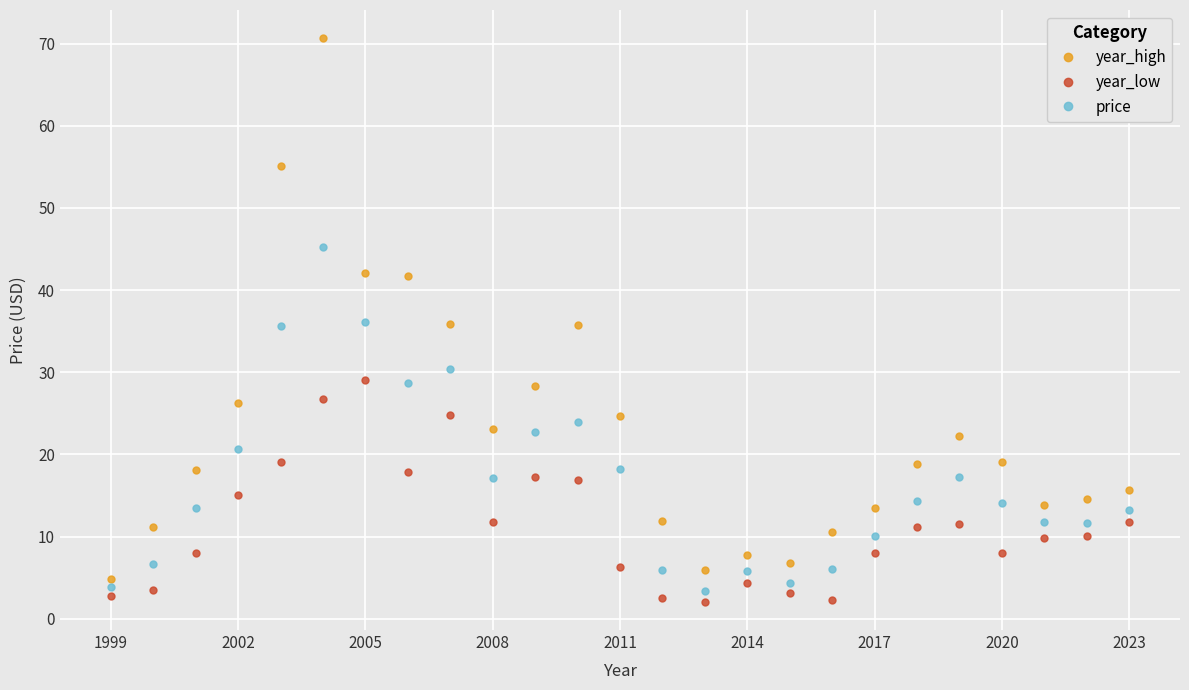

What is the average value of the year_high series?

23.1